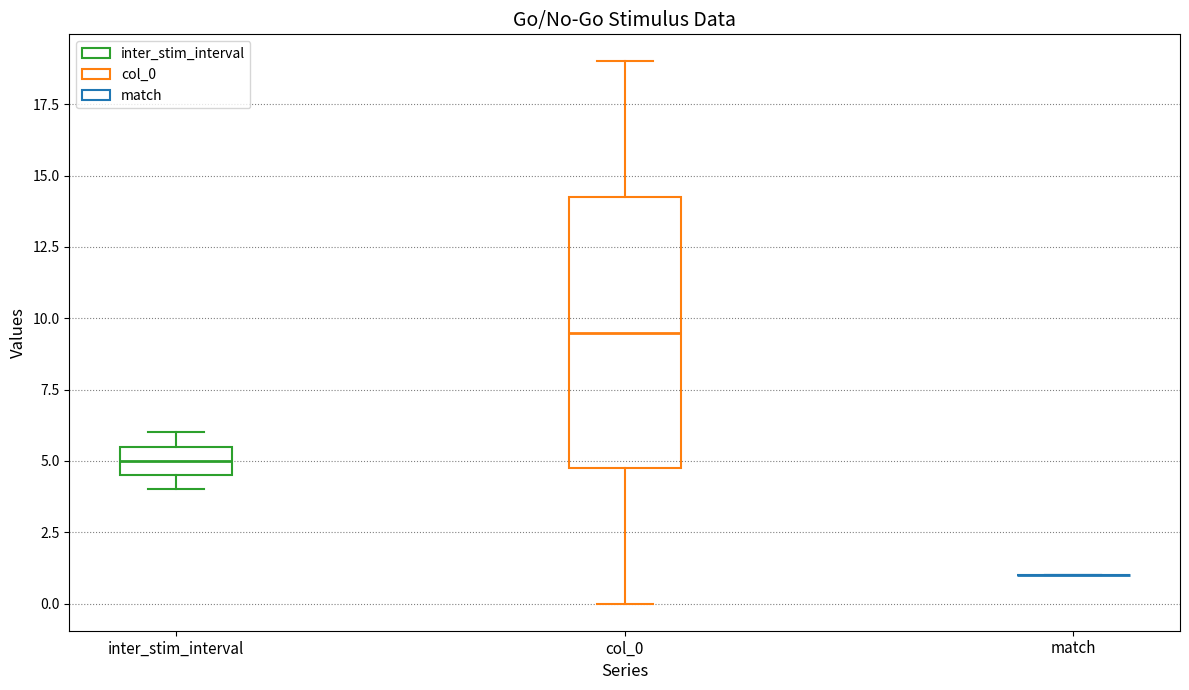

Where is the upper edge of the box for inter_stim_interval on the y-axis? The values are not printed on the chart, so give them approximately, as read against the axis.

5.5